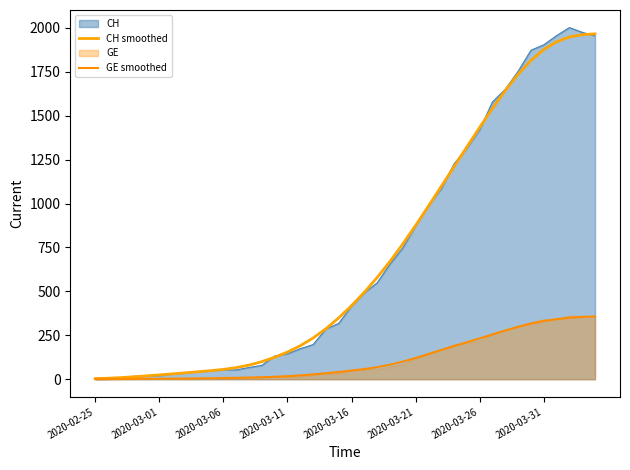

What is the minimum value for GE smoothed?

0.8